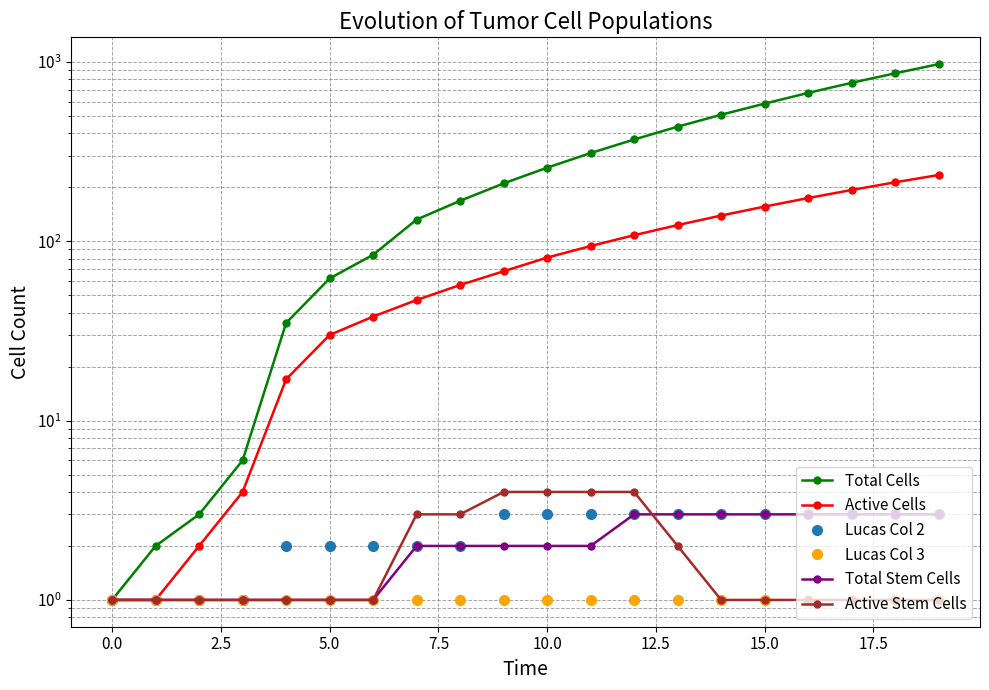

The Lucas Col 3 series shows 2 at 15. True or false?

False